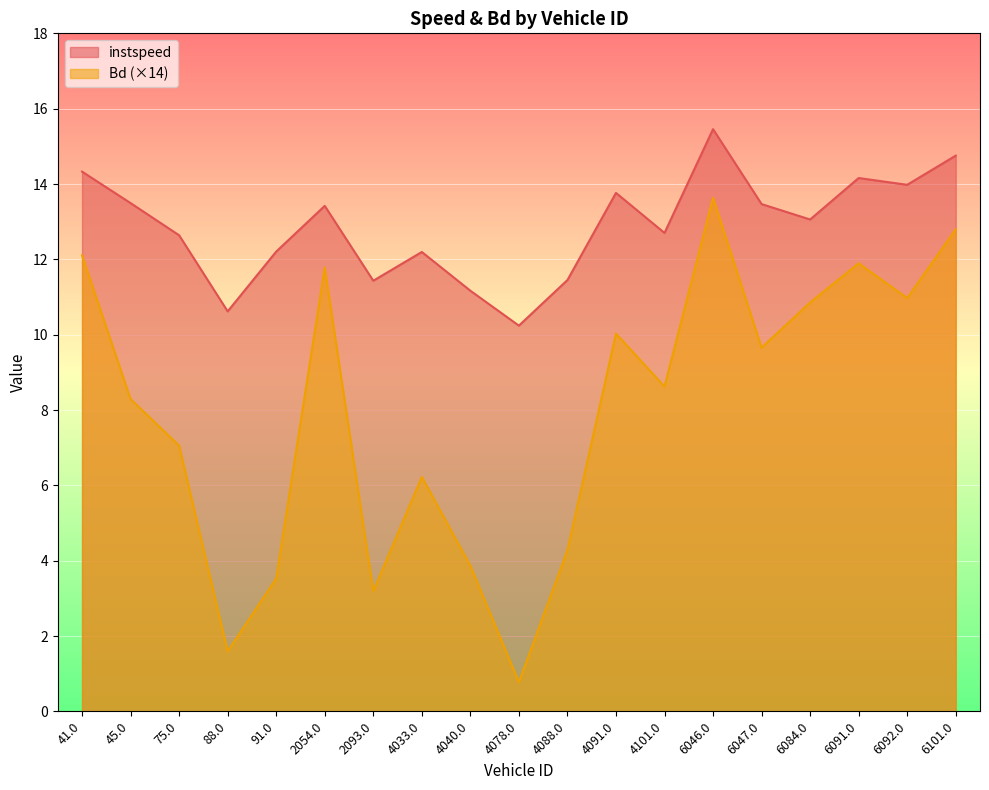

List the series in order of their peak value, lowest first.

Bd (×14), instspeed